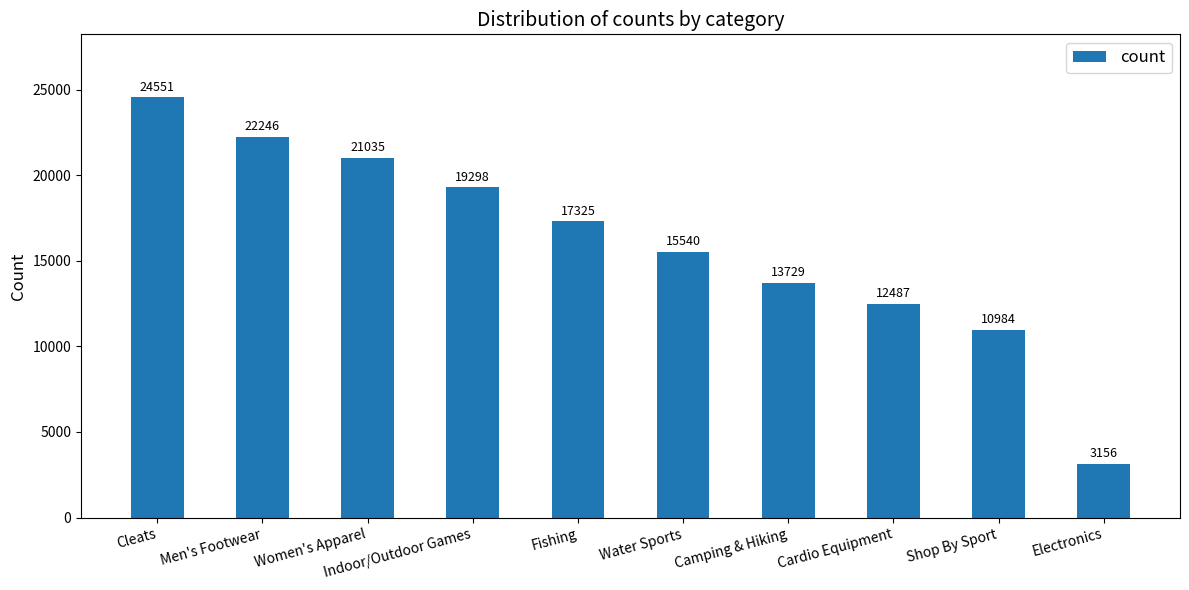

Rank the categories by value from highest to lowest.

Cleats, Men's Footwear, Women's Apparel, Indoor/Outdoor Games, Fishing, Water Sports, Camping & Hiking, Cardio Equipment, Shop By Sport, Electronics